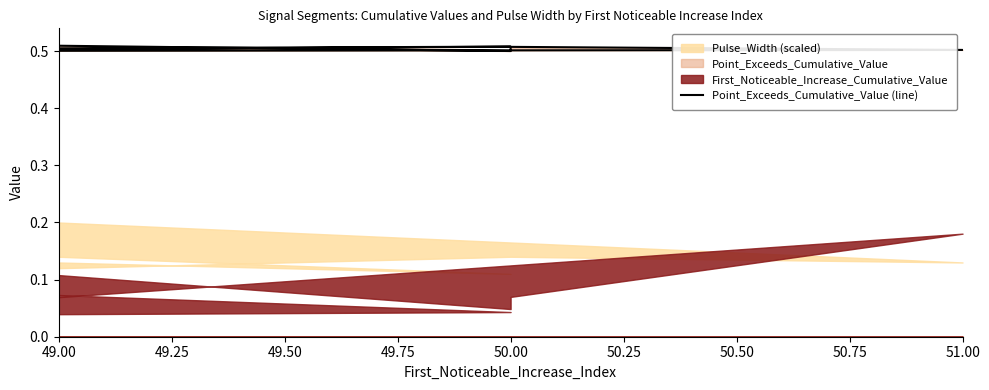

Read the value at 49.00.

0.5